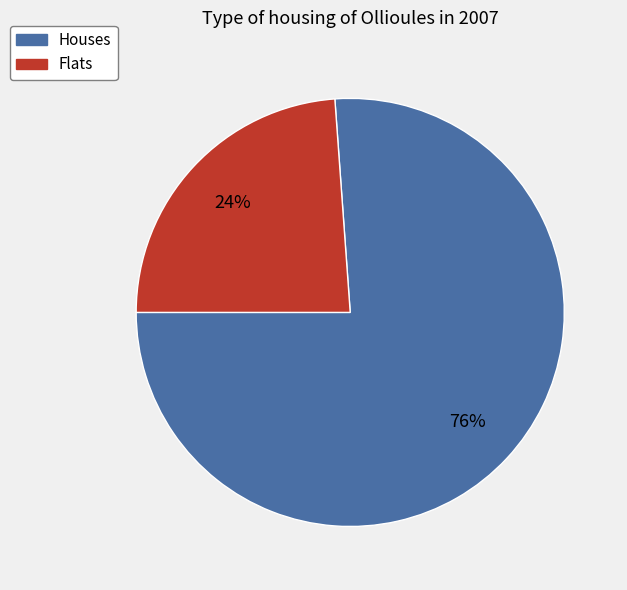

To the nearest percent, what is the combined percentage of Flats and Houses?

100%